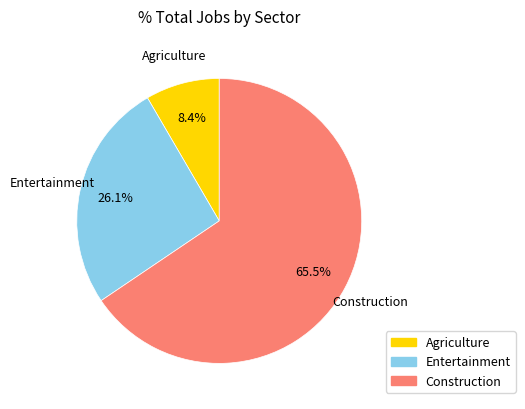

Count the number of slices in the pie.

3